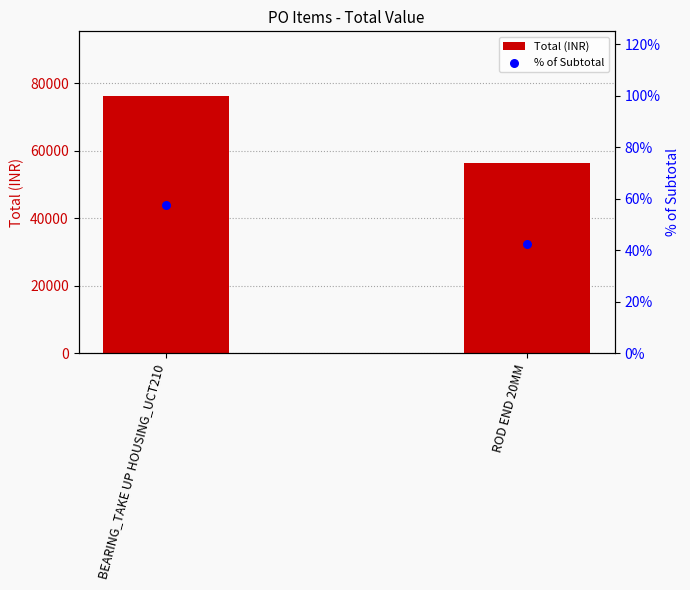

Which series has the largest Y range (max minus min)?

Total (INR)